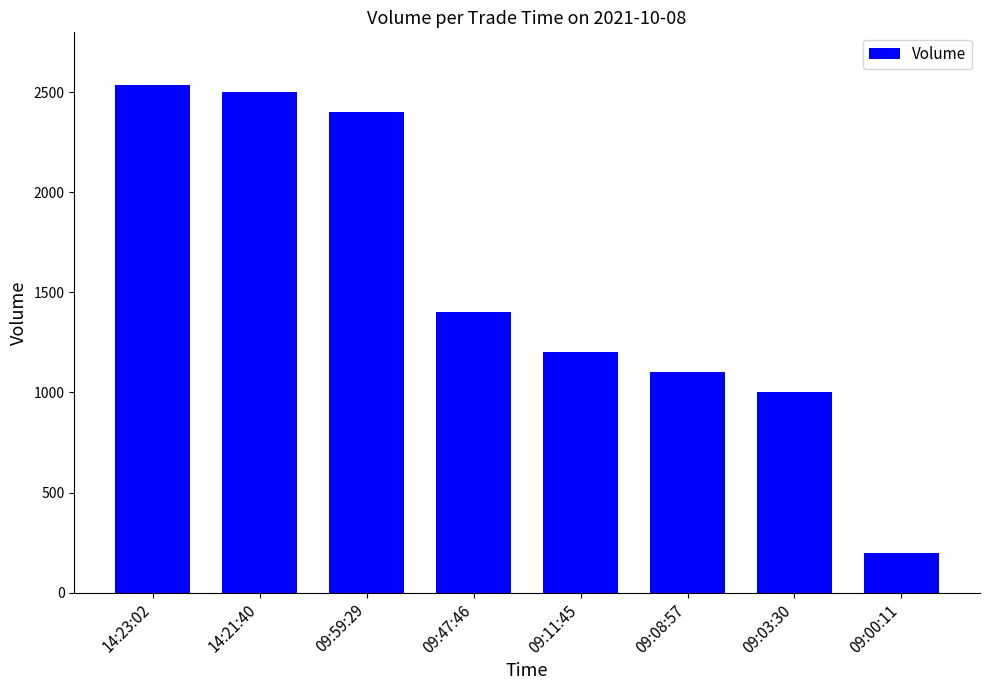

True or false: the data shows 1675 at 09:59:29.

False